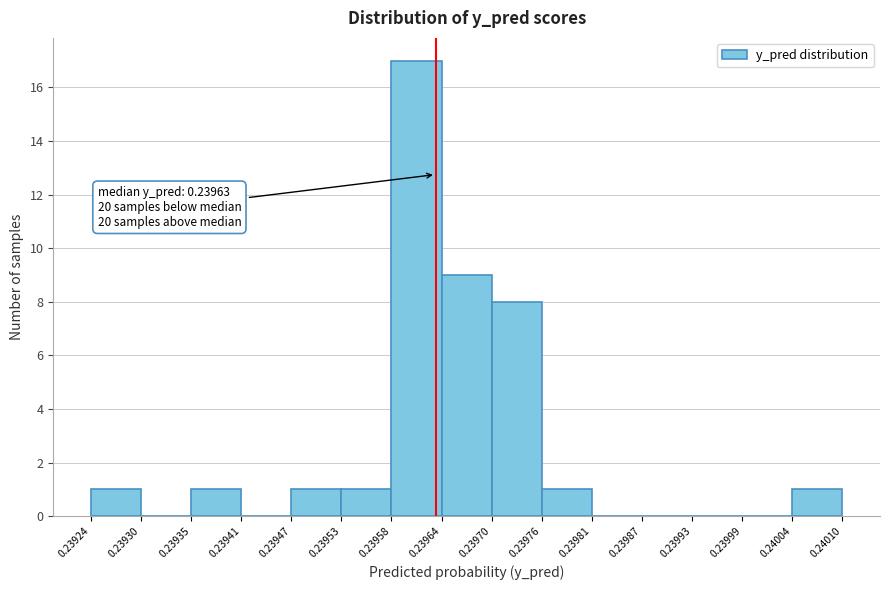

Over which range of the x-axis is the bar tallest?

0.23958 to 0.23964